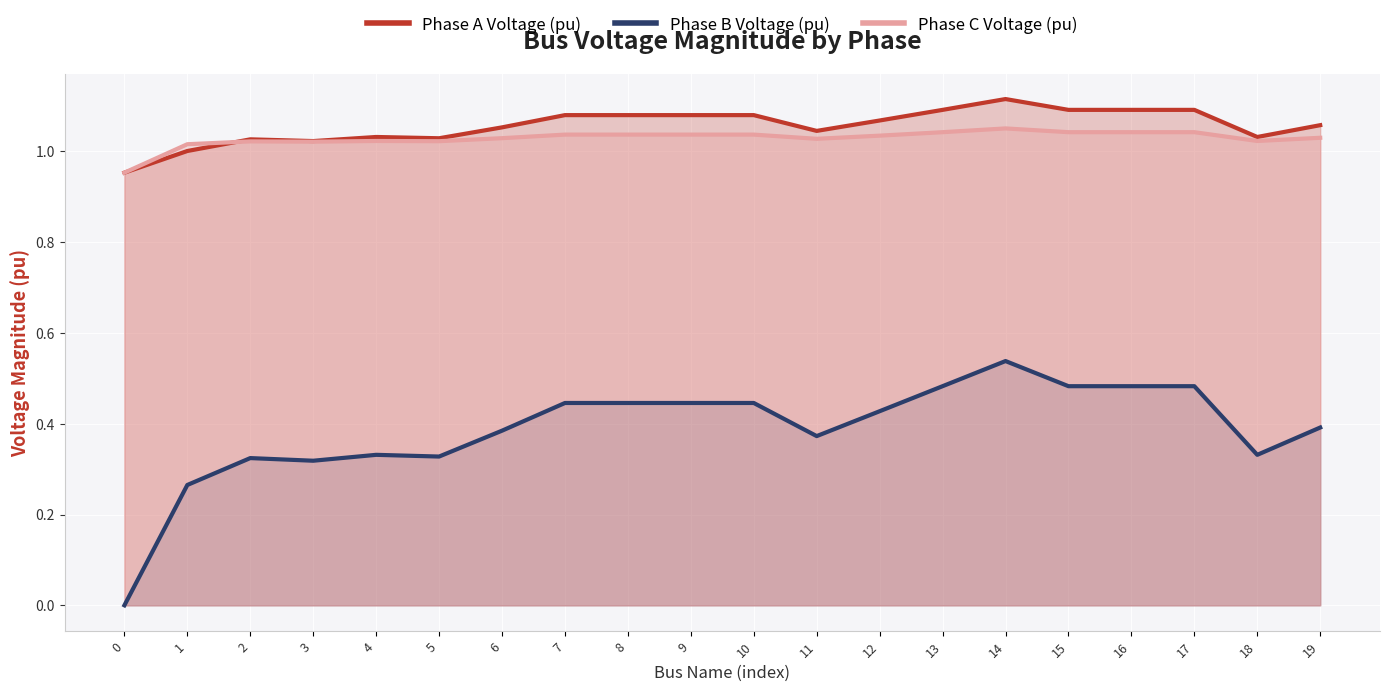

At which category is the sum across all series the highest?

14